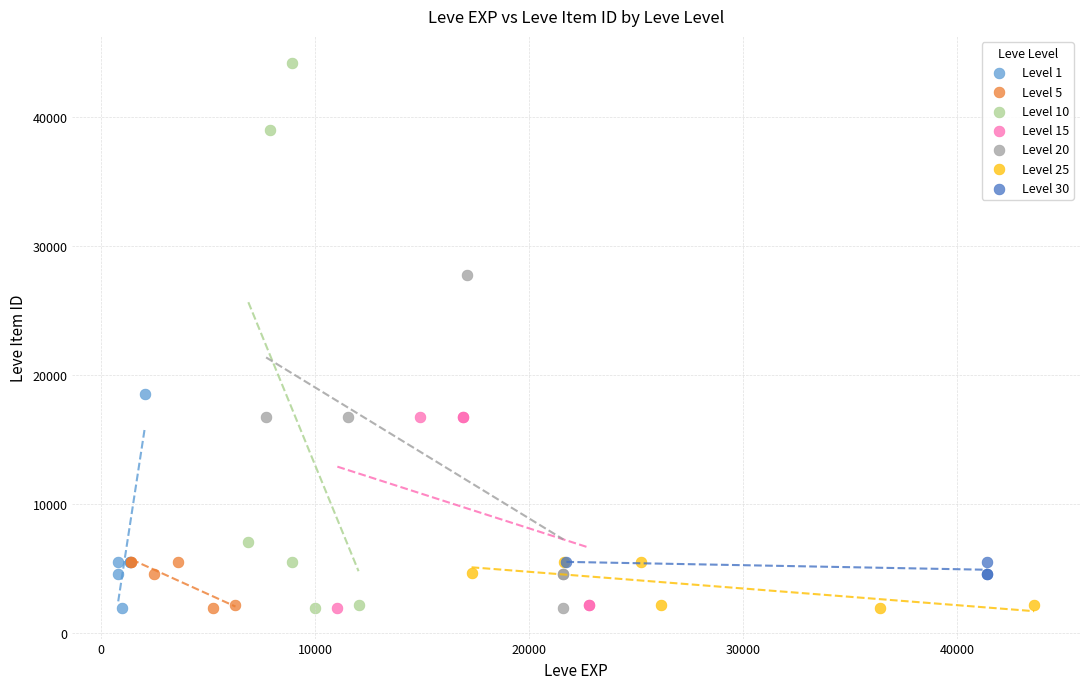

What are all the series names shown in the legend?

Level 1, Level 5, Level 10, Level 15, Level 20, Level 25, Level 30